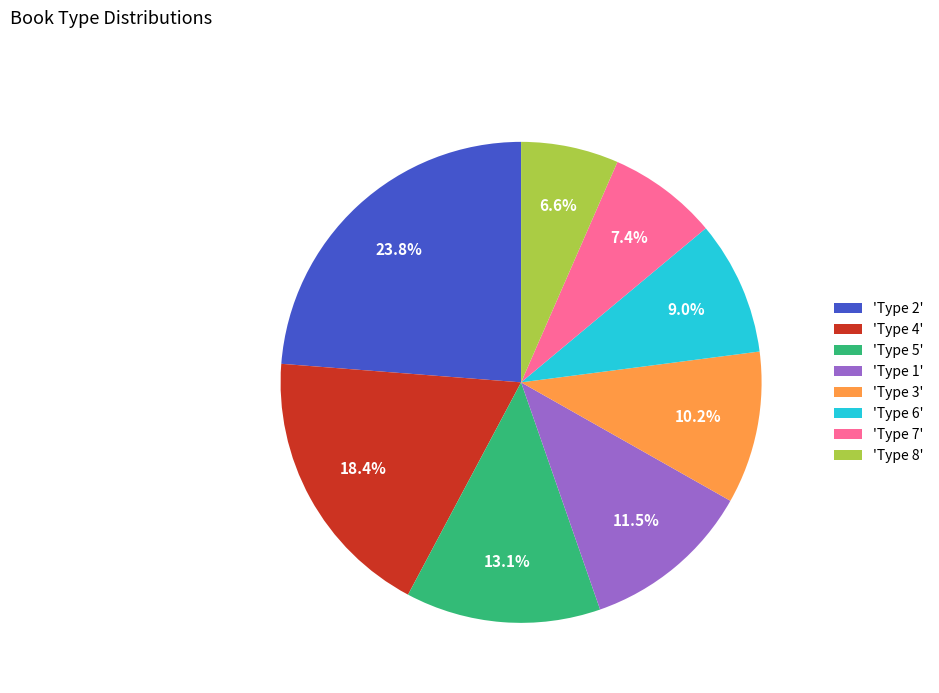

What percentage is NOT represented by 'Type 1'?

88.5%